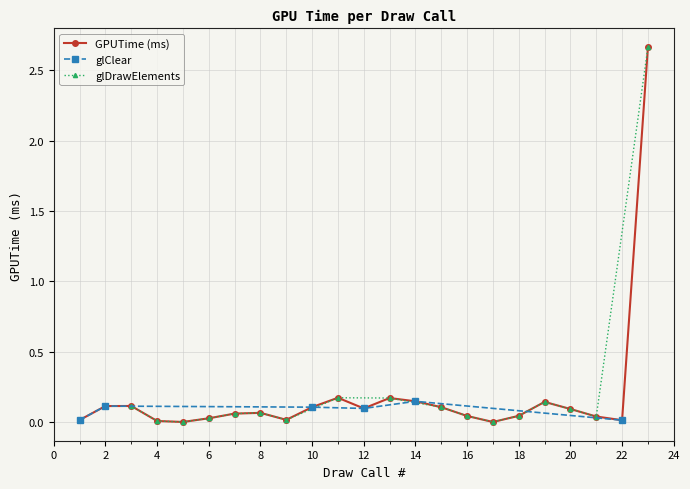

Rank the categories by value from lowest to highest.

17, 5, 4, 22, 1, 9, 6, 21, 16, 18, 7, 8, 20, 12, 15, 10, 2, 3, 19, 14, 13, 11, 23